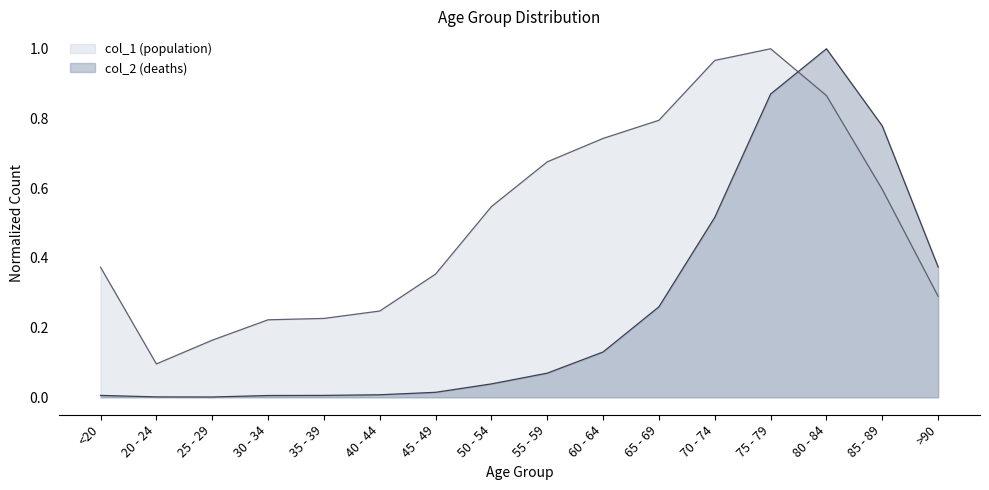

Reading left to right, list all the values displayed in this chart.

col_1 line: 0.4	0.1	0.2	0.2	0.2	0.2	0.4	0.5	0.7	0.7	0.8	1.0	1.0	0.9	0.6	0.3
col_2 line: 0.0	0.0	0.0	0.0	0.0	0.0	0.0	0.0	0.1	0.1	0.3	0.5	0.9	1.0	0.8	0.4